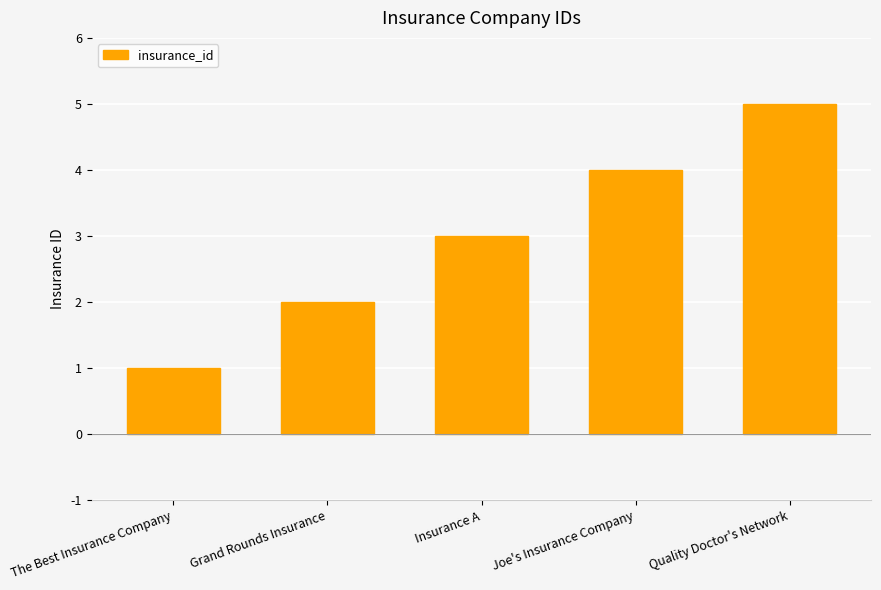

What is the label of the 3rd bar from the right?

Insurance A